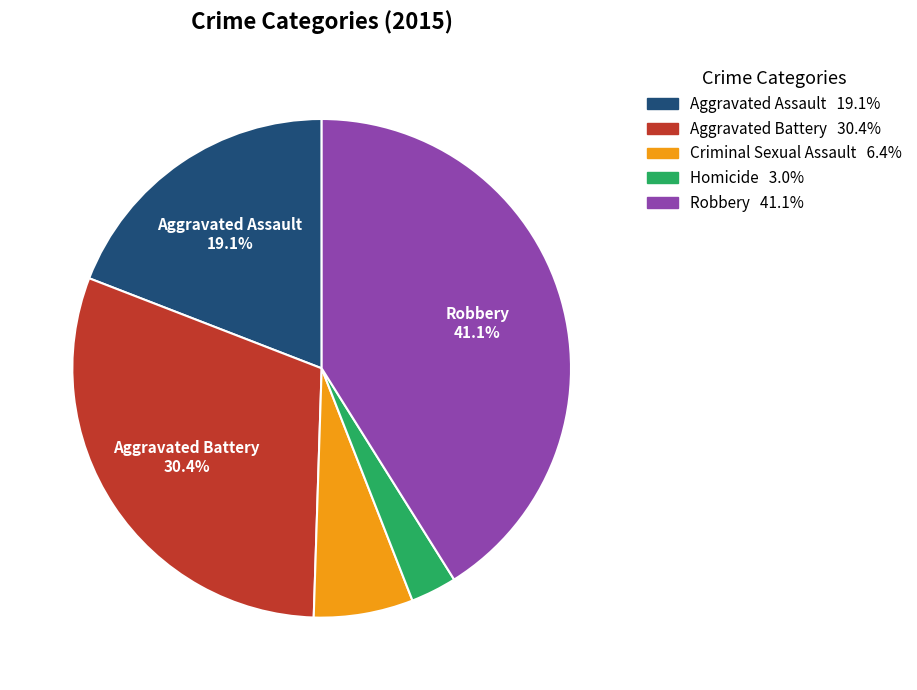

Is there a majority slice in this chart?

No